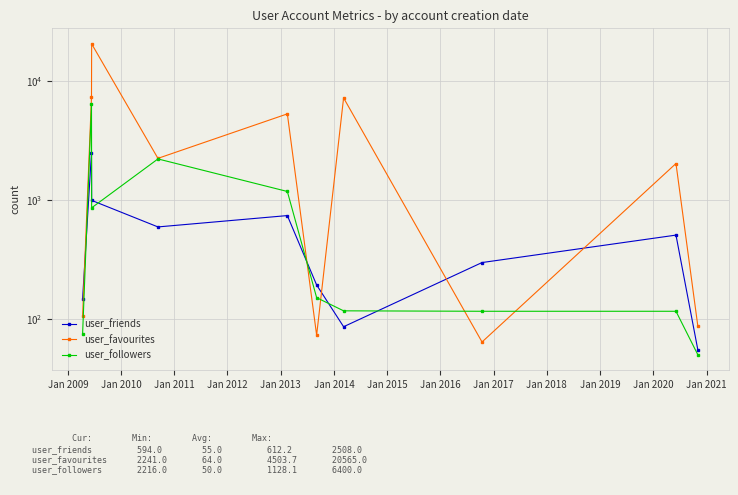

Which series ends up on top after the final intersection of user_followers and user_favourites?

user_favourites